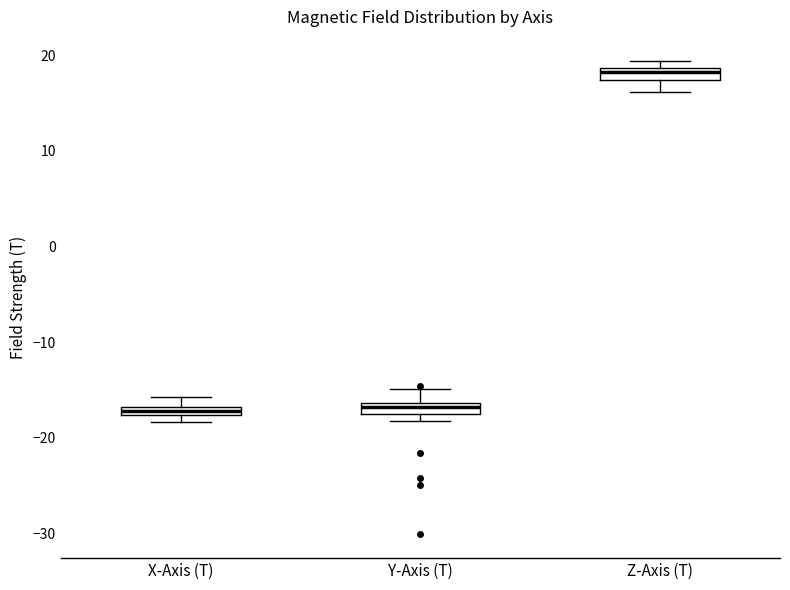

Where is the lower edge of the box for X-Axis (T) on the y-axis? The values are not printed on the chart, so give them approximately, as read against the axis.

-18